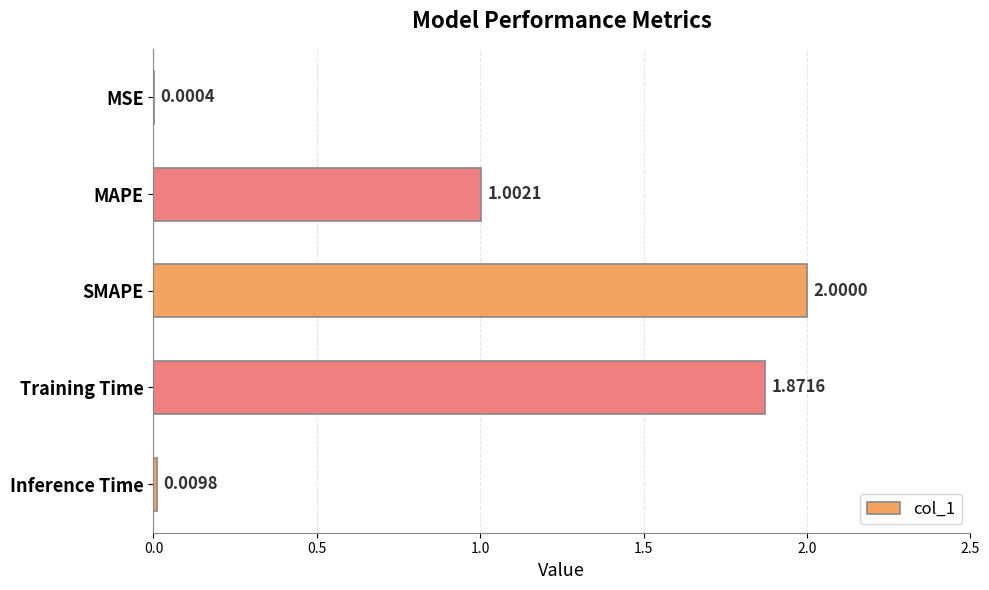

At which label is the value closest to 1?

MAPE